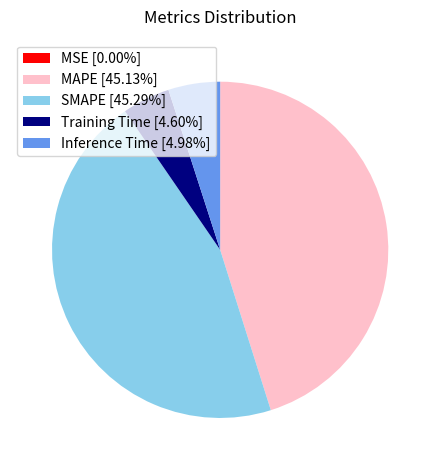

Does Inference Time [4.98%] represent more than half of the total?

No